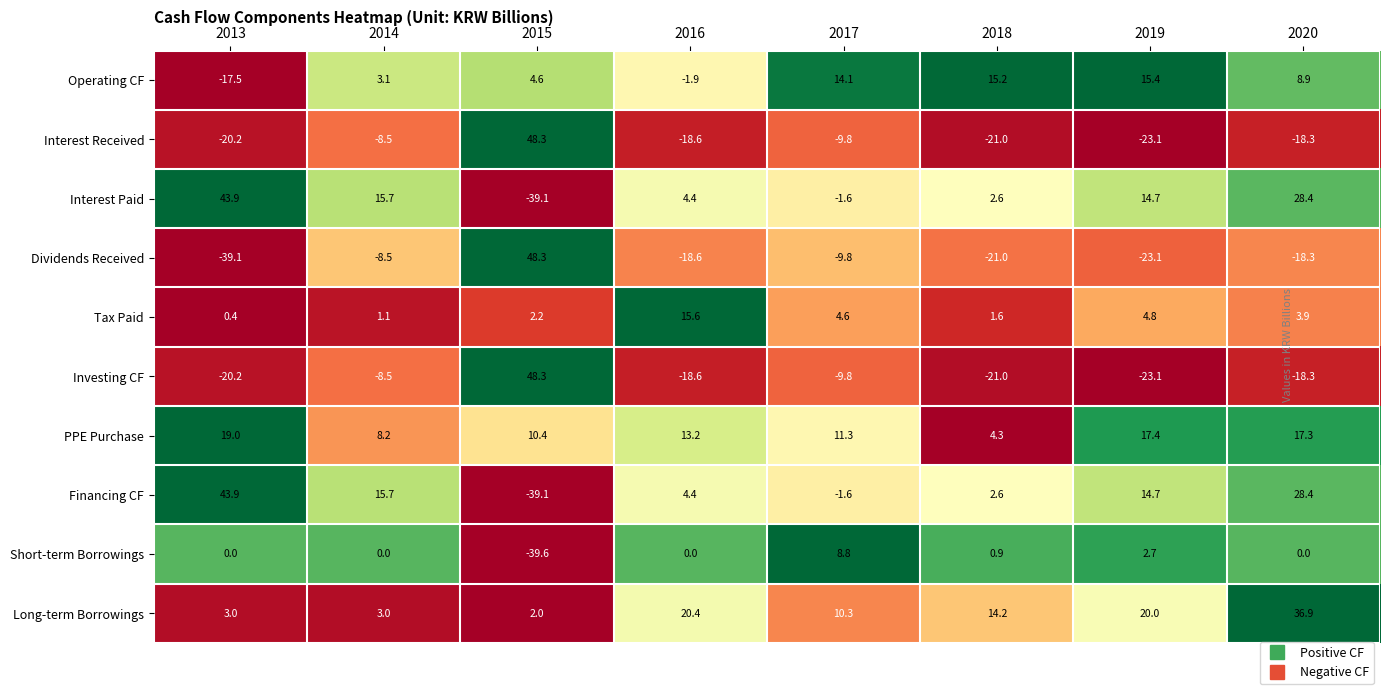

List the labels in order of PPE Purchase value, smallest first.

2018, 2014, 2015, 2017, 2016, 2020, 2019, 2013